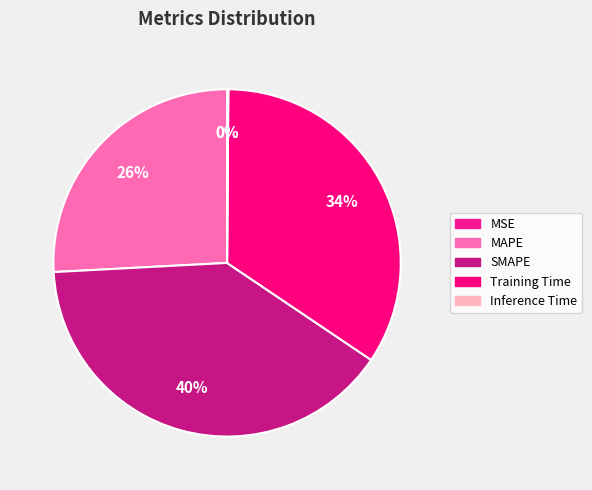

Between Training Time and SMAPE, which is larger?

SMAPE